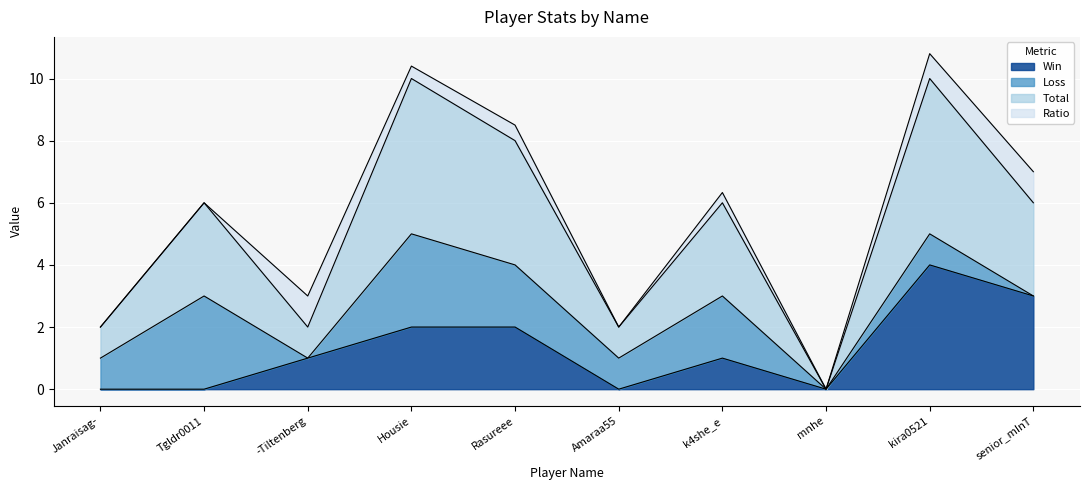

What are all the series names shown in the legend?

Win, Loss, Total, Ratio